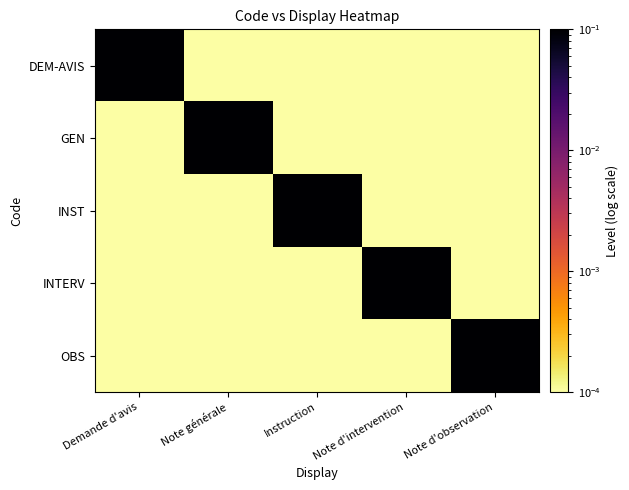

What is the total value across all series at Note générale?

1.0